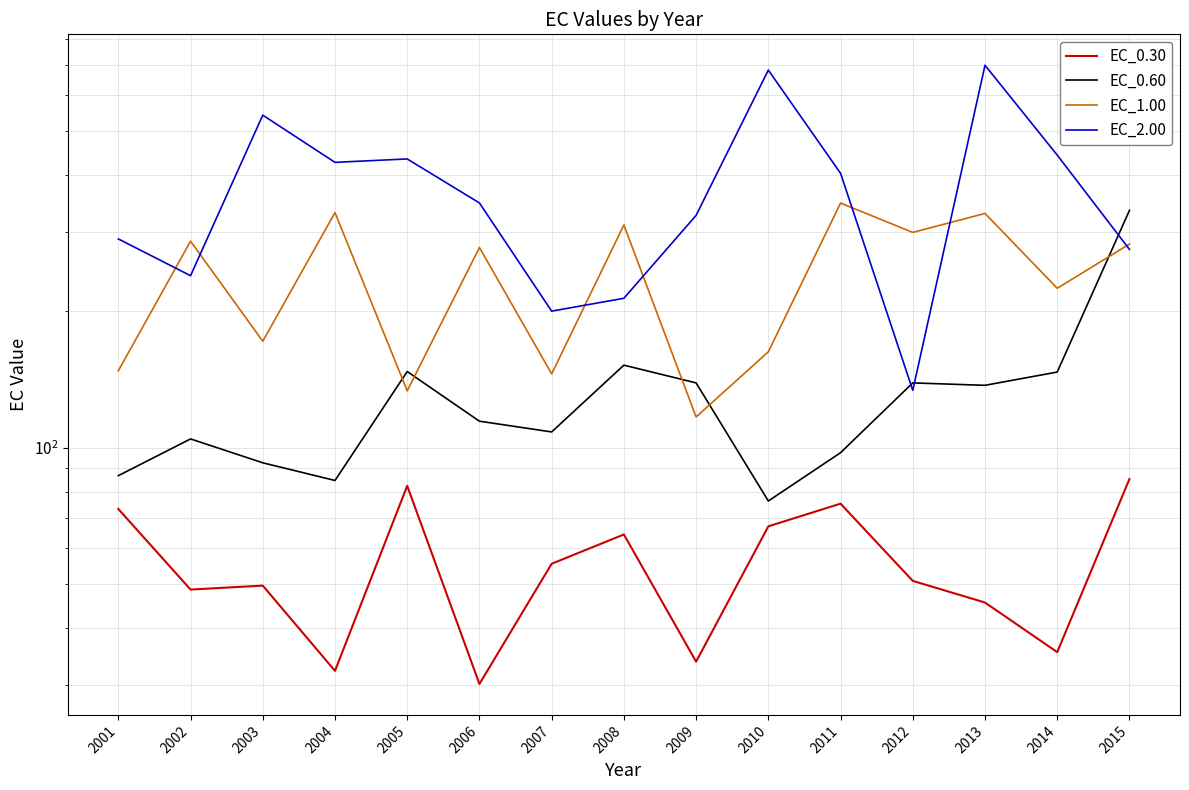

What is the value of the EC_0.30 point at the 2nd from the left?

48.6